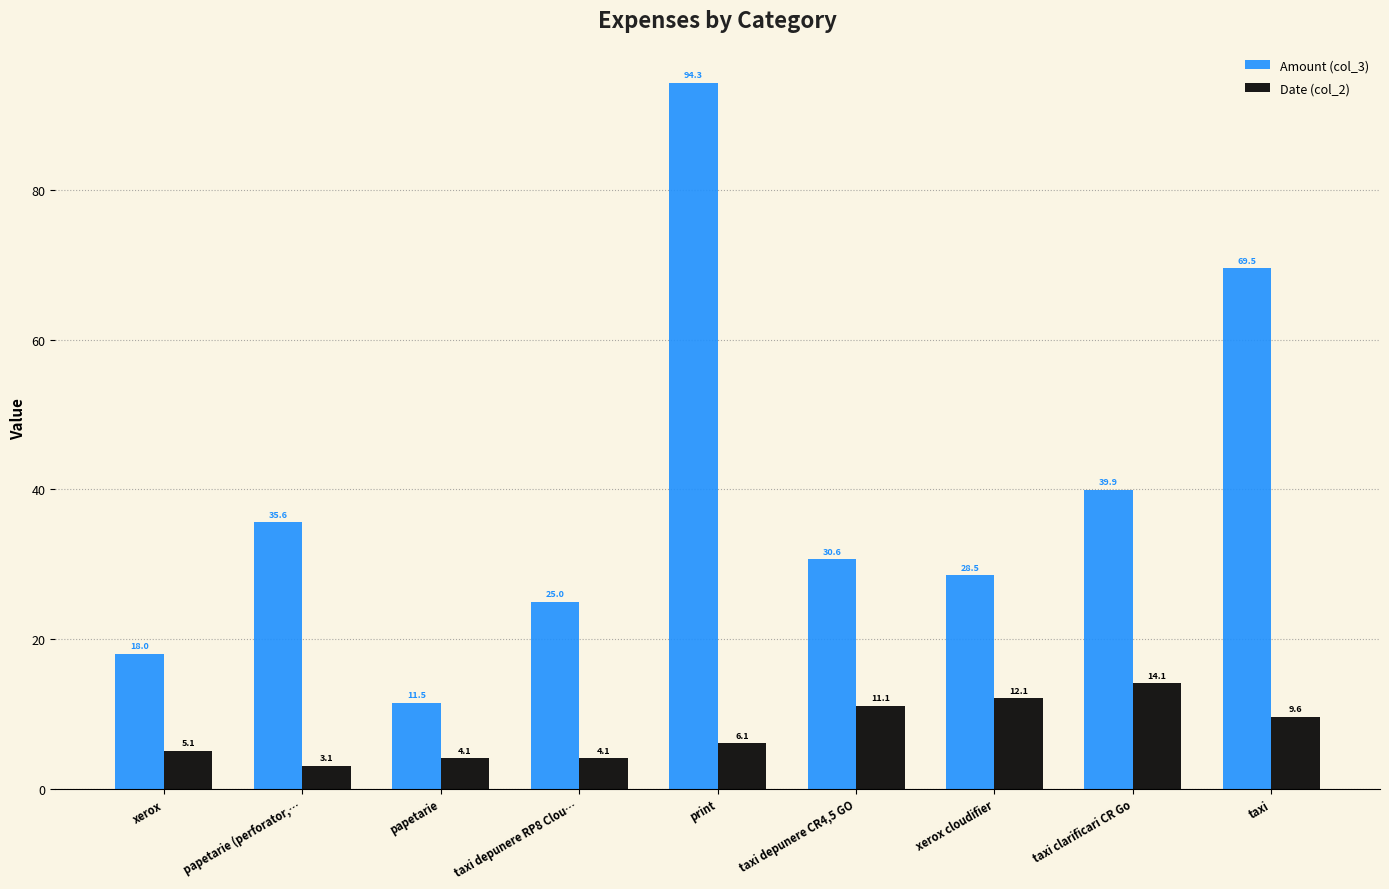

Does the chart contain any negative values?

No